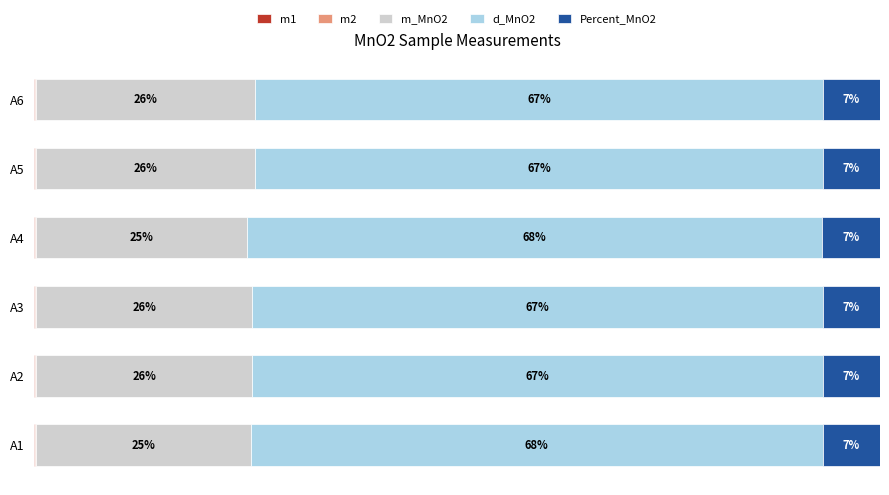

How many data points does each series have?

6